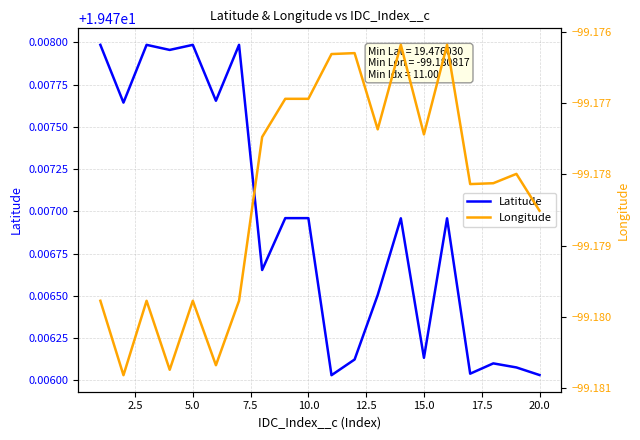

True or false: Latitude and Longitude cross at least once.

False